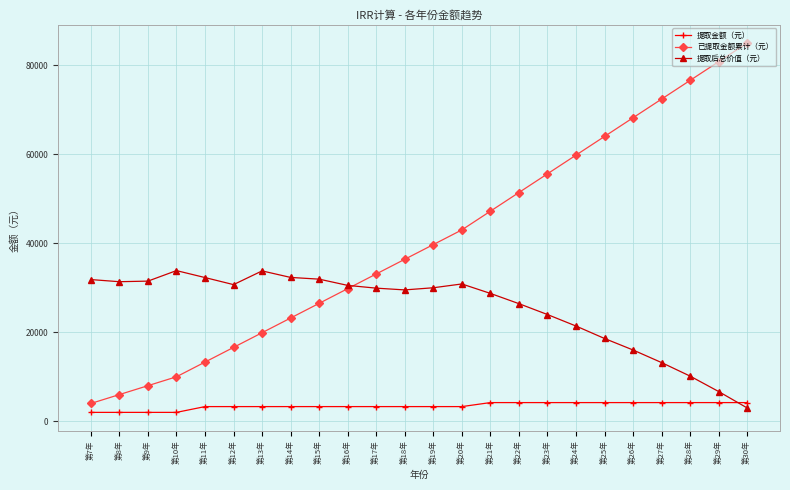

What are all the series names shown in the legend?

提取金额（元）, 已提取金额累计（元）, 提取后总价值（元）